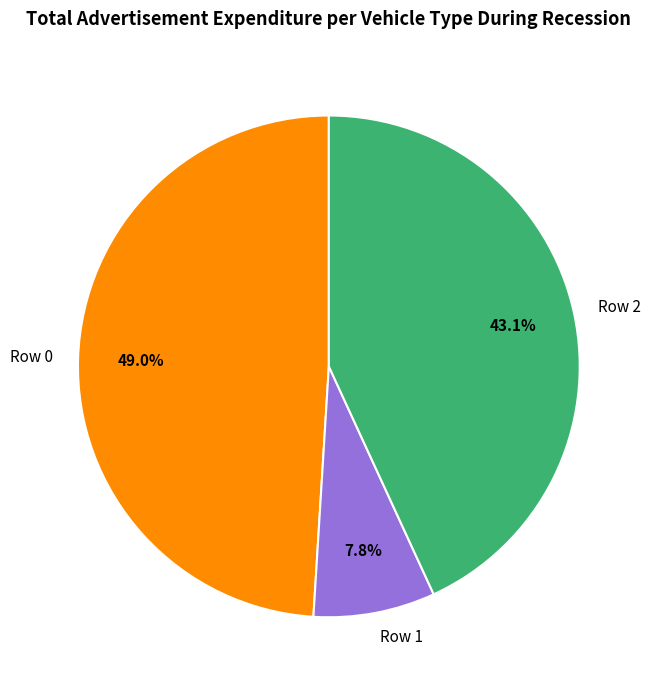

To the nearest percent, what is the average slice percentage?

33%